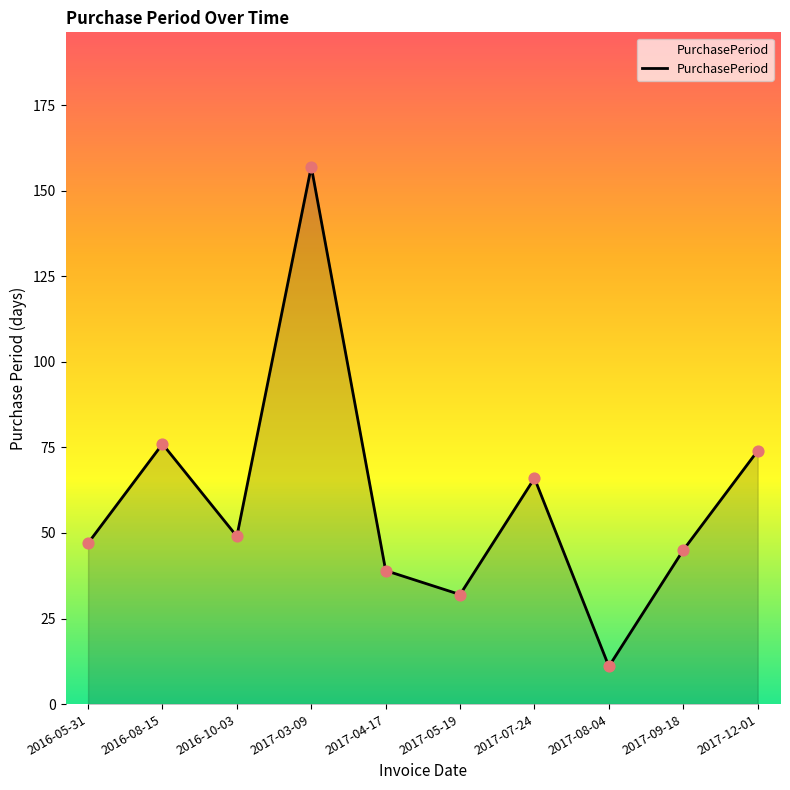

What is the change in value from 2017-05-19 to 2017-08-04?

-21